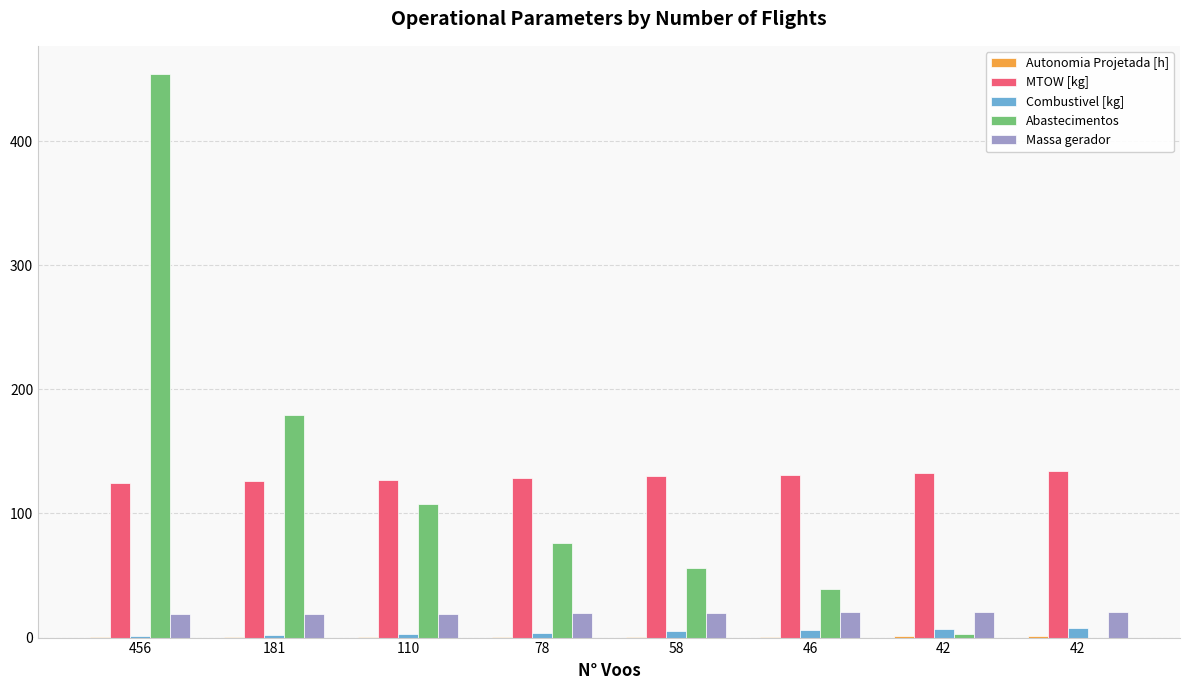

Reading right to left, list all the values displayed in this chart.

Autonomia Projetada [h]: 1.1	0.9	0.8	0.7	0.6	0.4	0.3	0.1
MTOW [kg]: 133.9	132.6	131.2	129.9	128.6	127.3	126.0	124.6
Combustivel [kg]: 8.0	7.0	6.0	5.0	4.0	3.0	2.0	1.0
Abastecimentos: 0.0	3.0	39.0	56.0	76.0	108.0	179.0	454.0
Massa gerador: 20.9	20.6	20.2	19.9	19.6	19.3	18.9	18.6